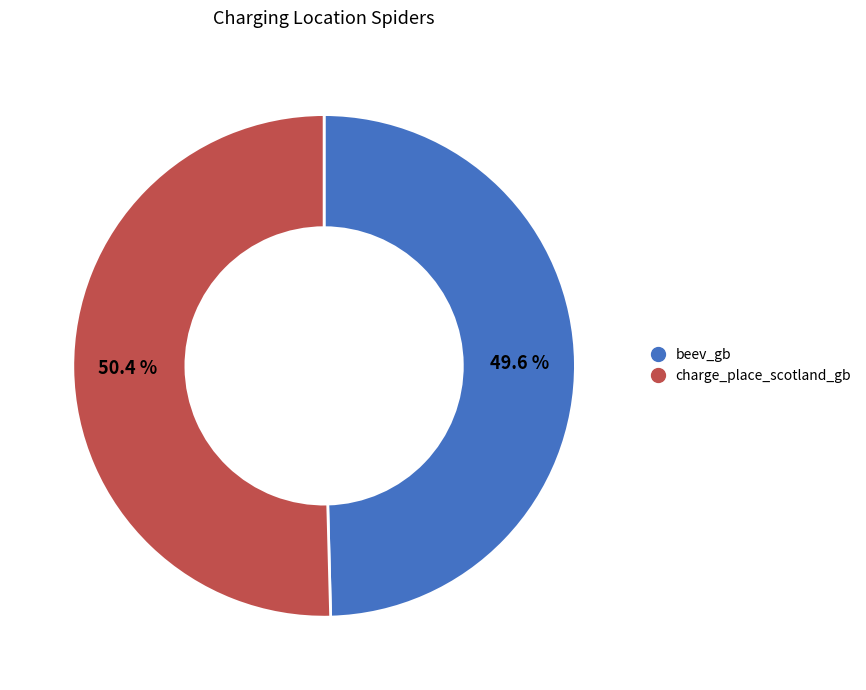

True or false: beev_gb accounts for 59% of the total.

False